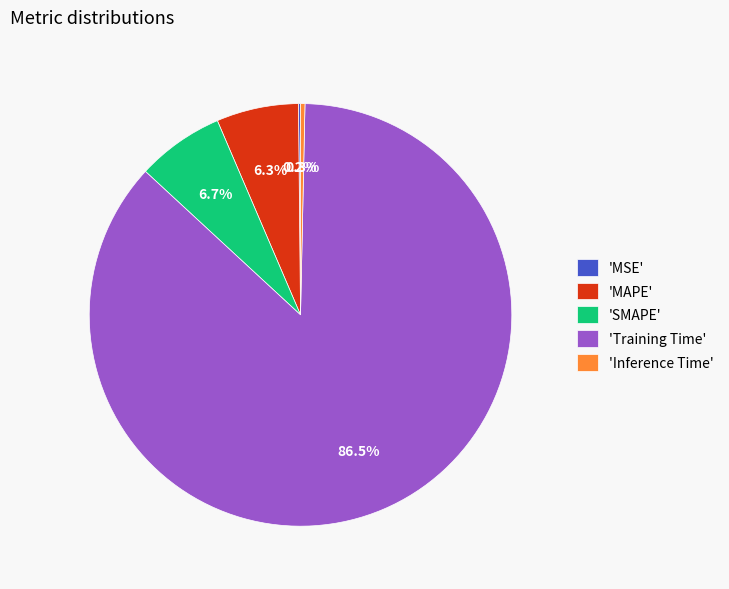

What is the largest slice in the pie chart?

'Training Time'